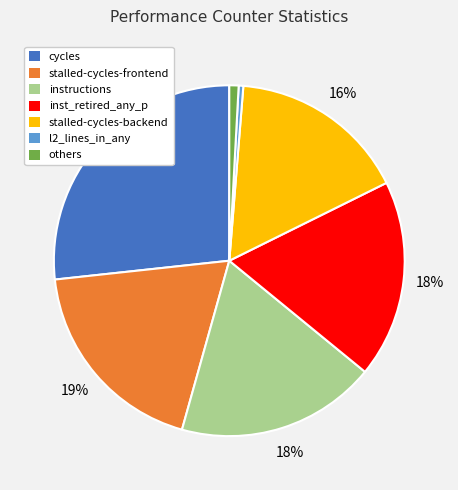

What percentage is the inst_retired_any_p slice, to the nearest percent?

18%